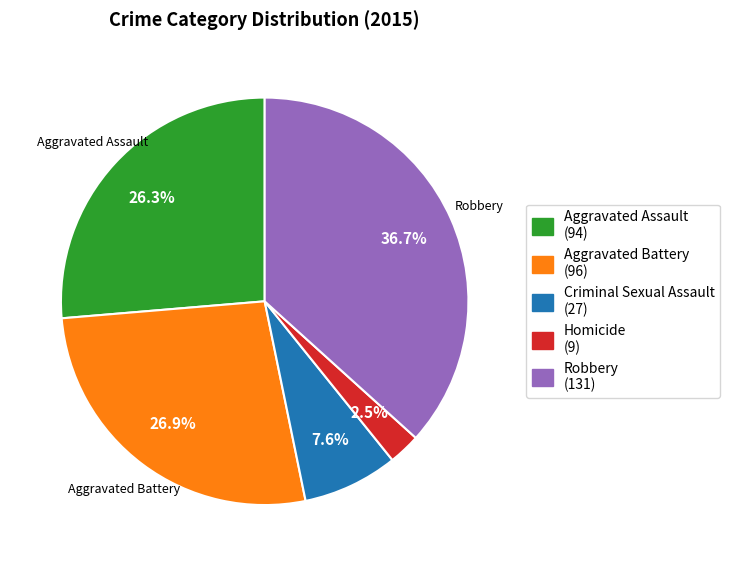

Is Homicide the majority of the pie?

No